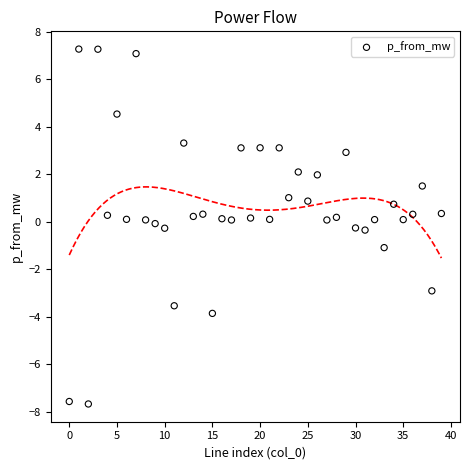

What is the range of Y values (max minus min)?

15.0